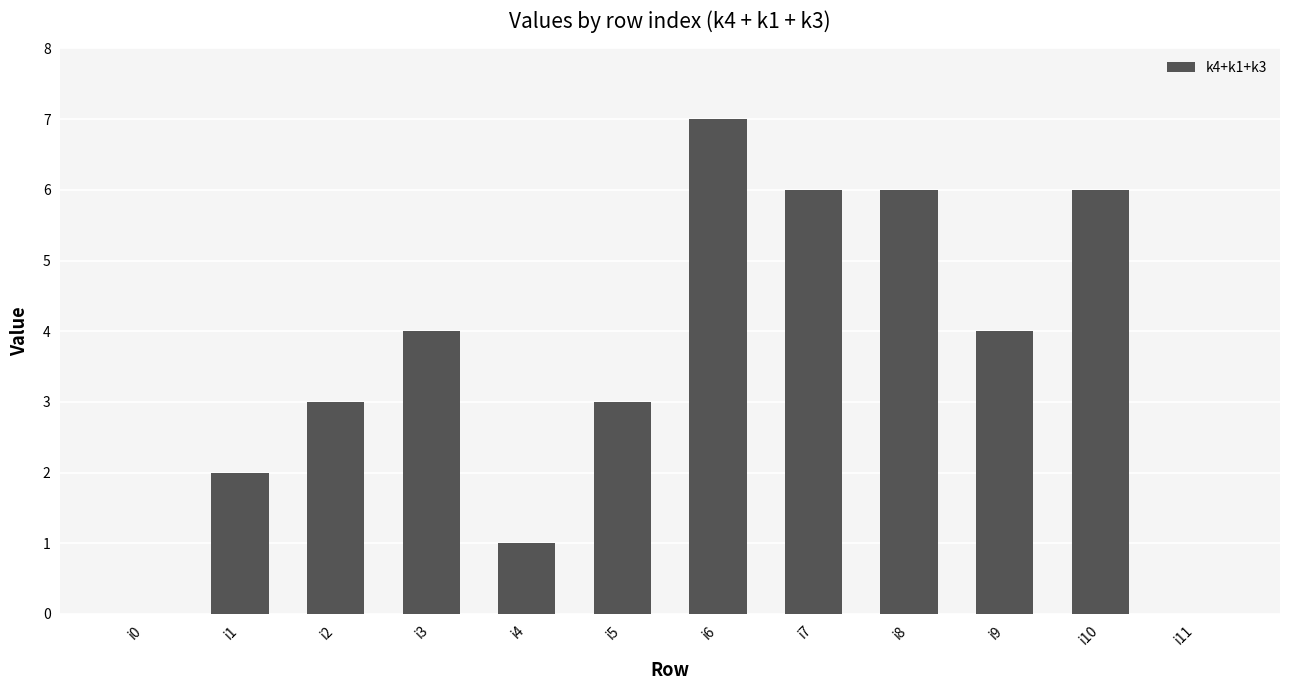

What is the sum of all values?

42